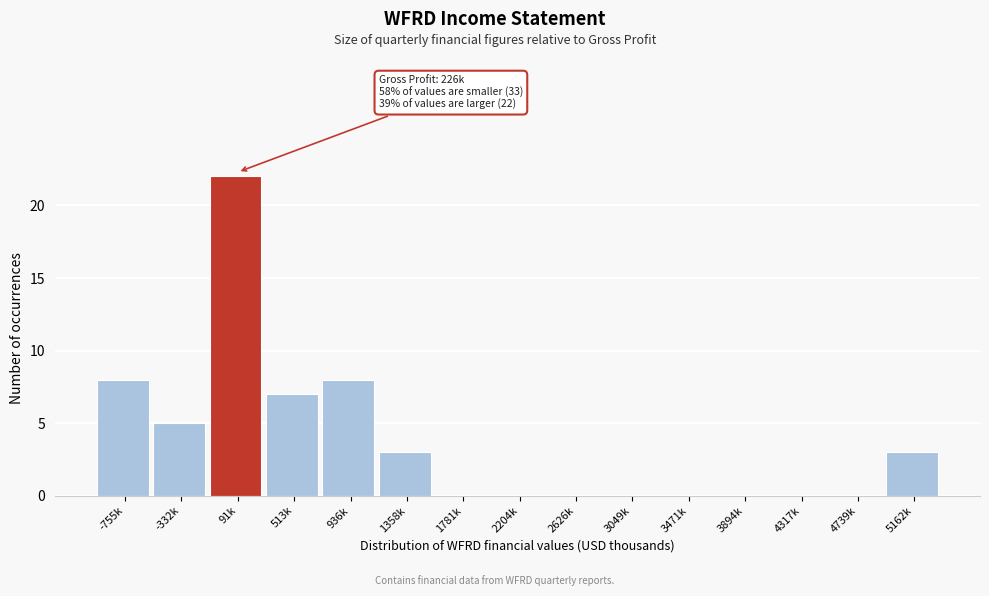

Which has a higher value, 3471k or 513k?

513k